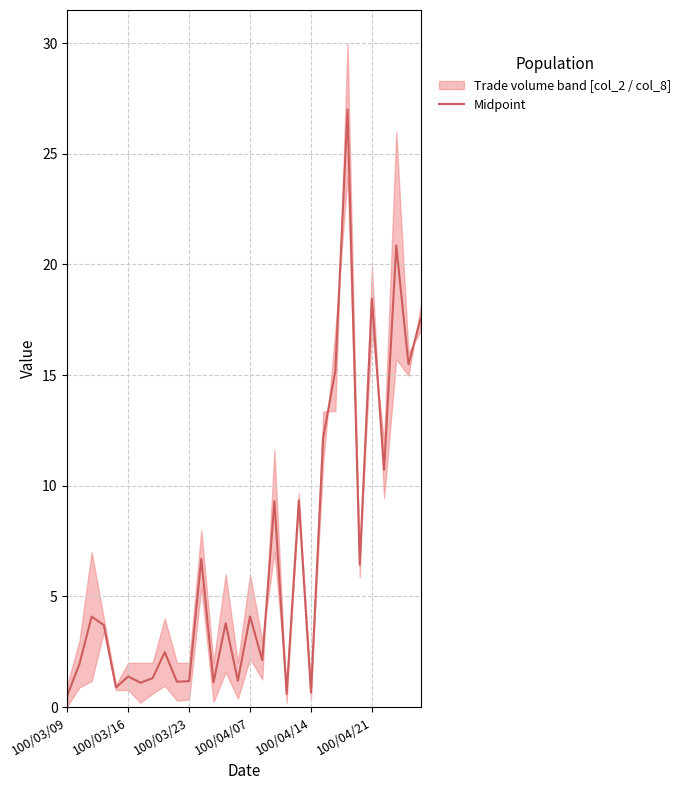

What is the sum of the values at 8 and 12?

3.6